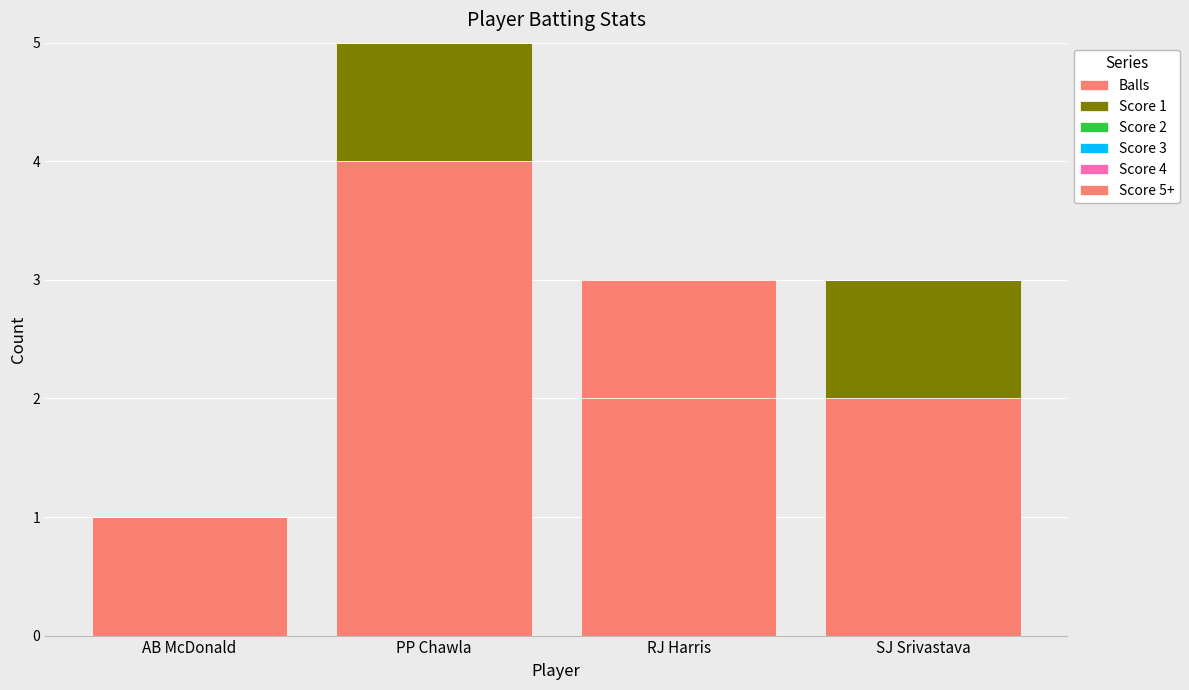

At how many categories does at least one series exceed 1?

3